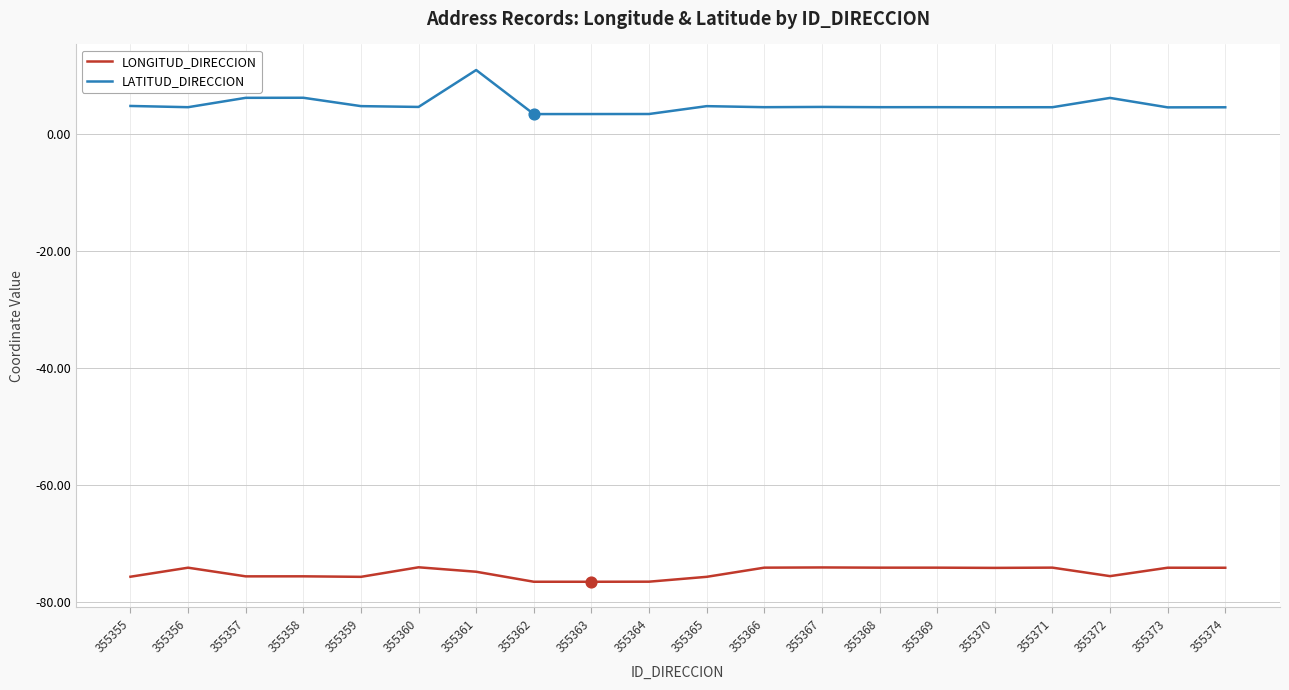

Which series has the largest range (max minus min)?

LATITUD_DIRECCION